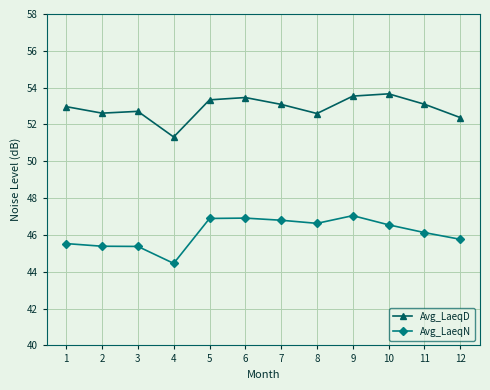

What is the difference between the highest and lowest values at 8?

6.0